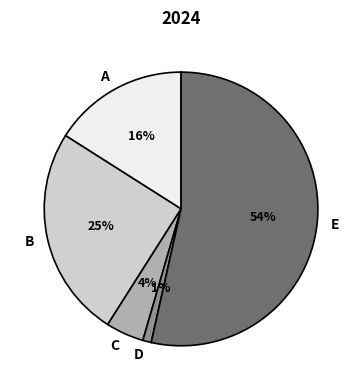

Does any single category account for the majority?

Yes